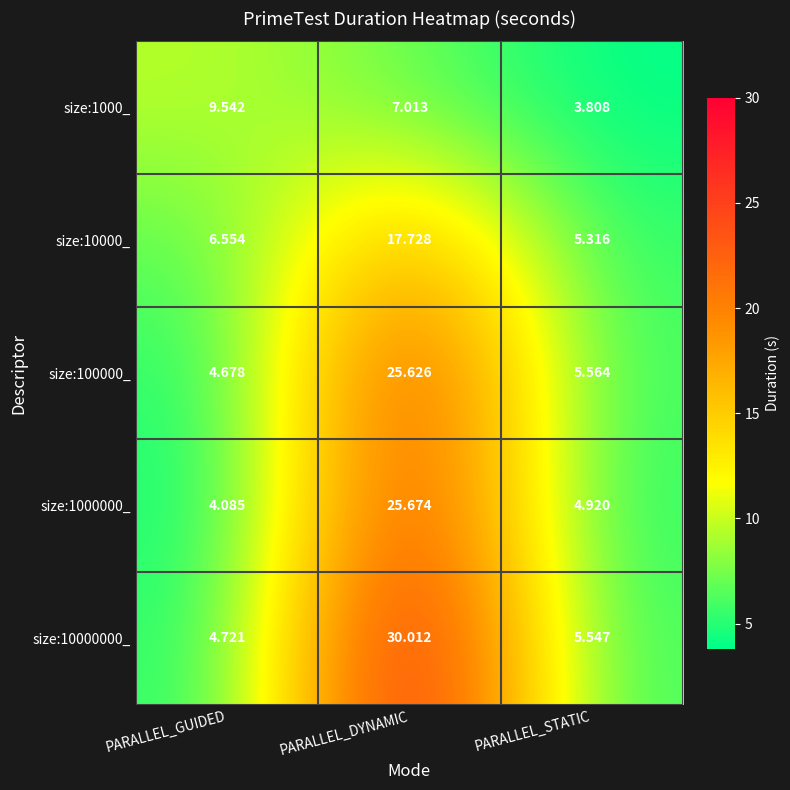

At PARALLEL_DYNAMIC, list the series in order from largest to smallest.

size:10000000_, size:1000000_, size:100000_, size:10000_, size:1000_